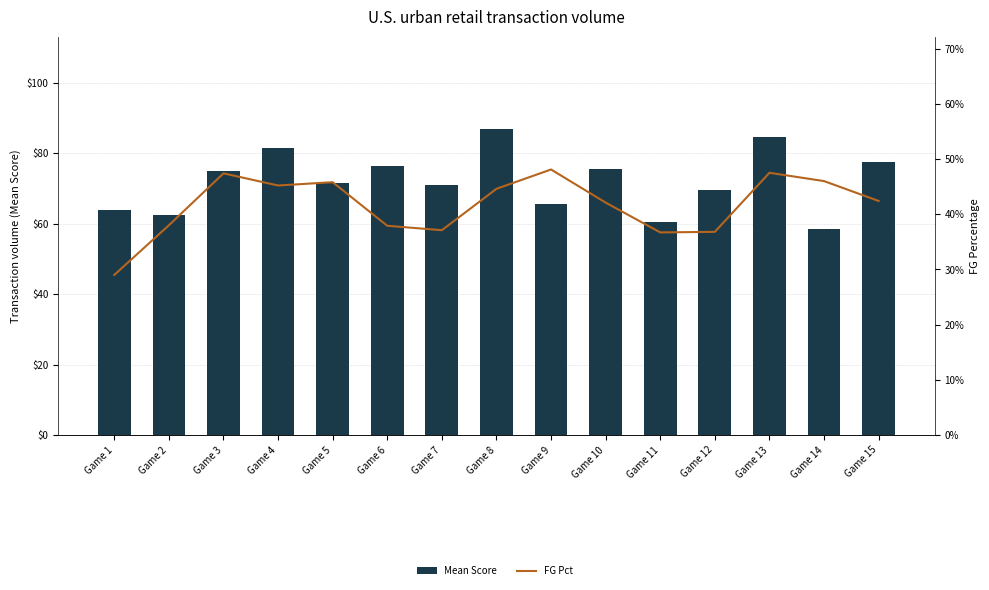

What is the difference between the maximum and minimum values in the FG Pct series?

0.2